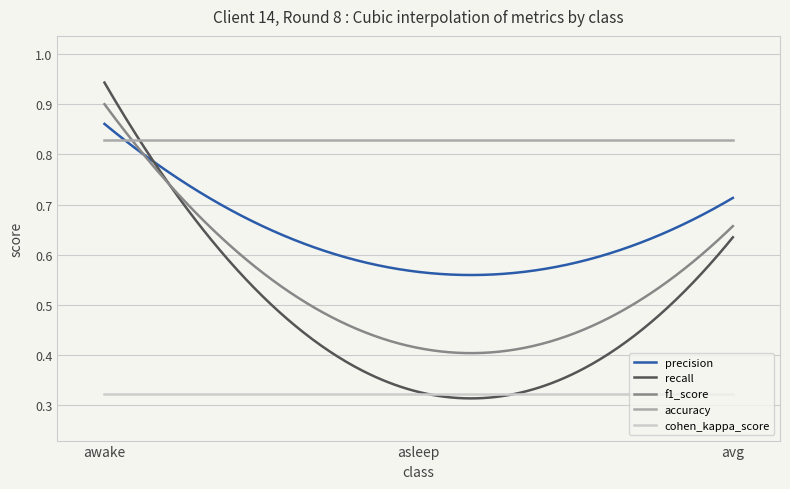

The value of recall at avg is 0.3. True or false?

False